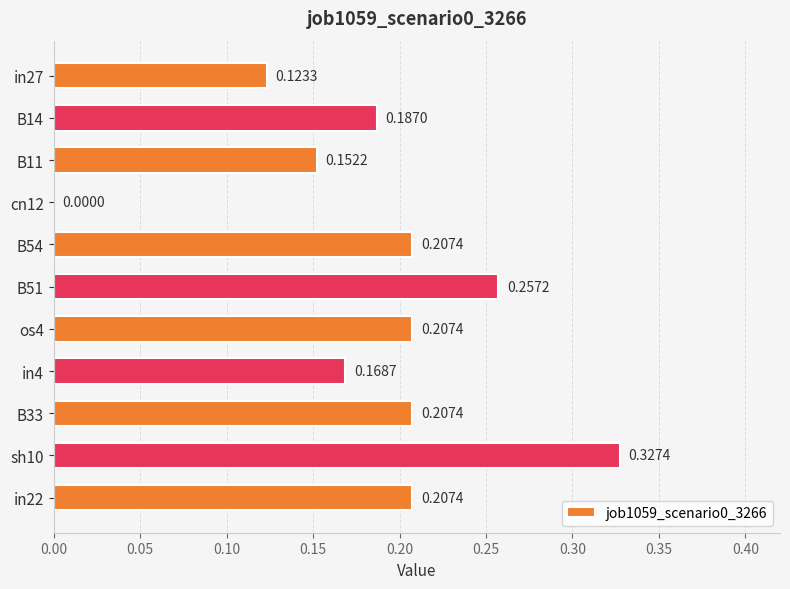

What is the change in value from B11 to in22?

+0.1